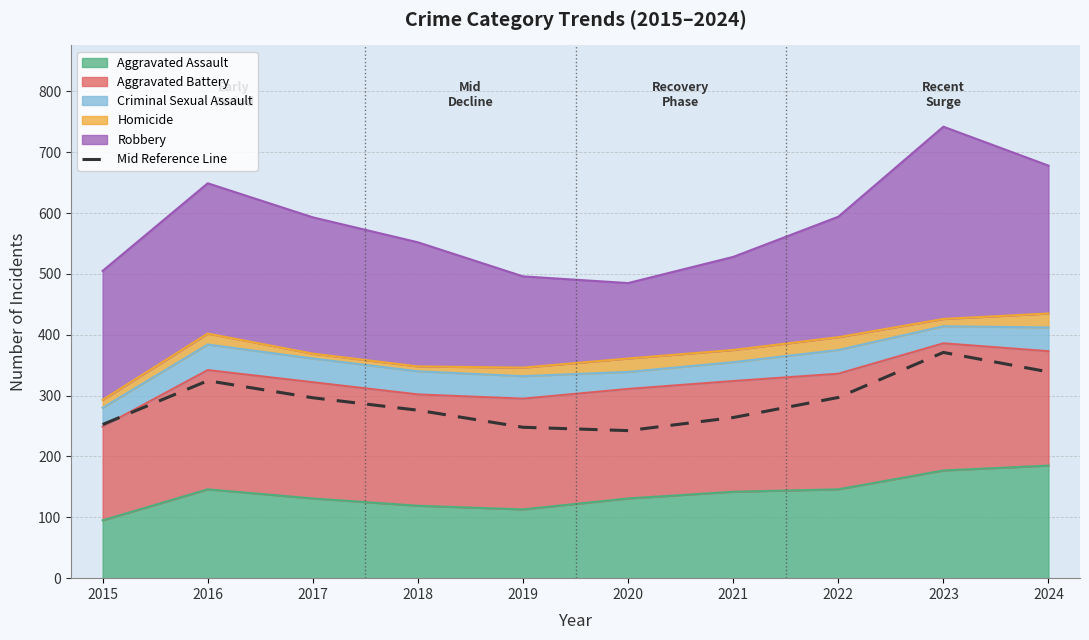

Rank the categories by value from highest to lowest.

2023, 2024, 2016, 2022, 2017, 2018, 2021, 2015, 2019, 2020